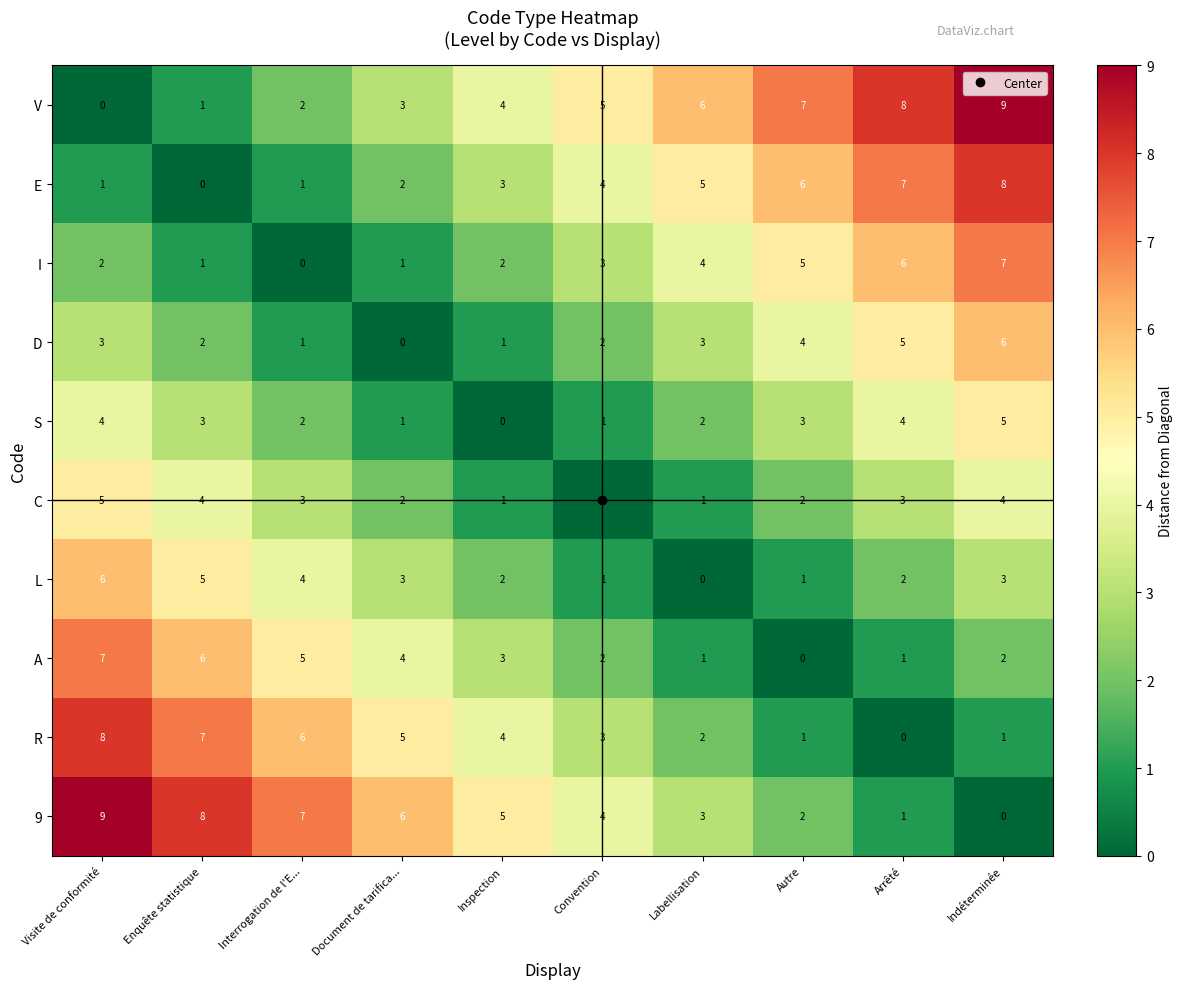

What is the difference between the highest and lowest values at Autre?

7